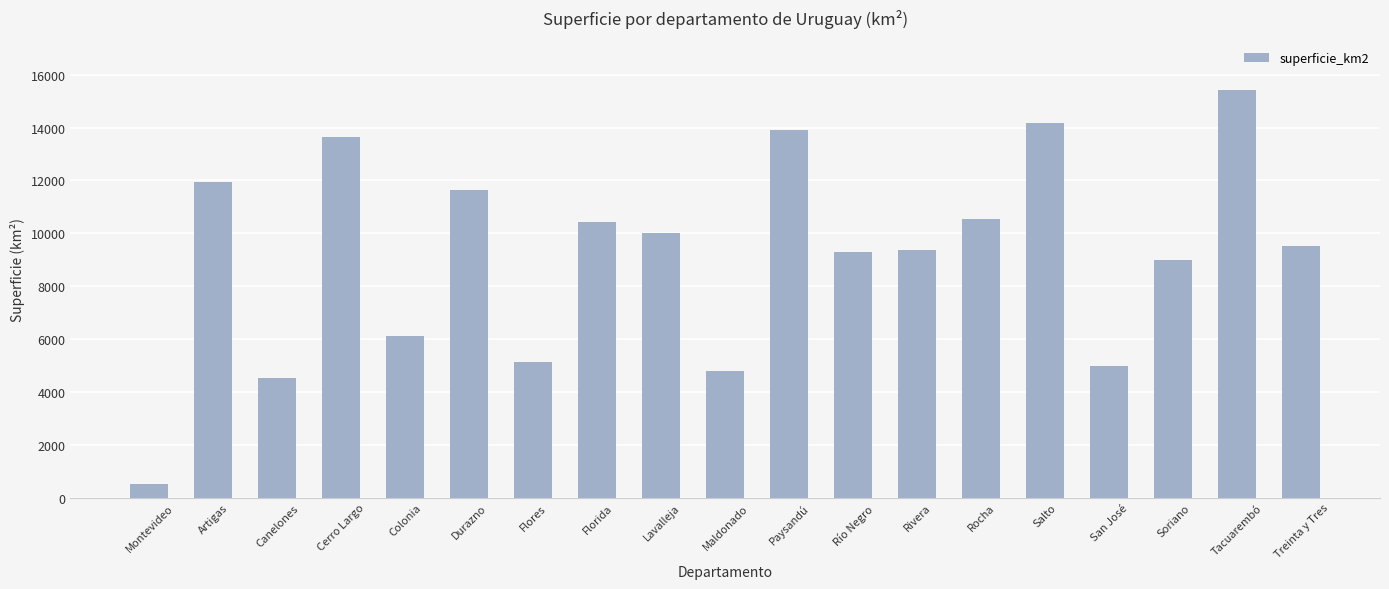

What is the smallest value displayed?

530